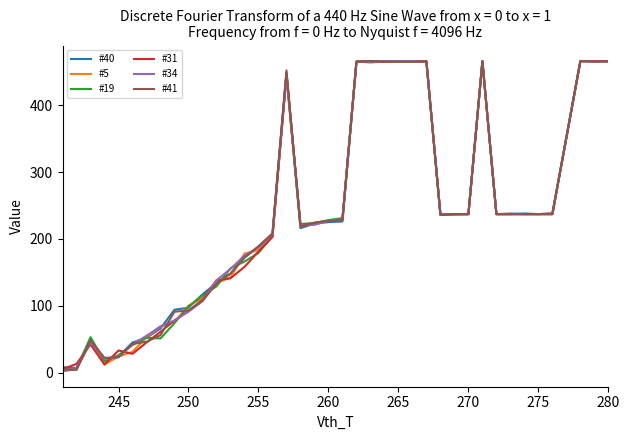

What is the difference between the second highest and second lowest values in the #19 series?

460